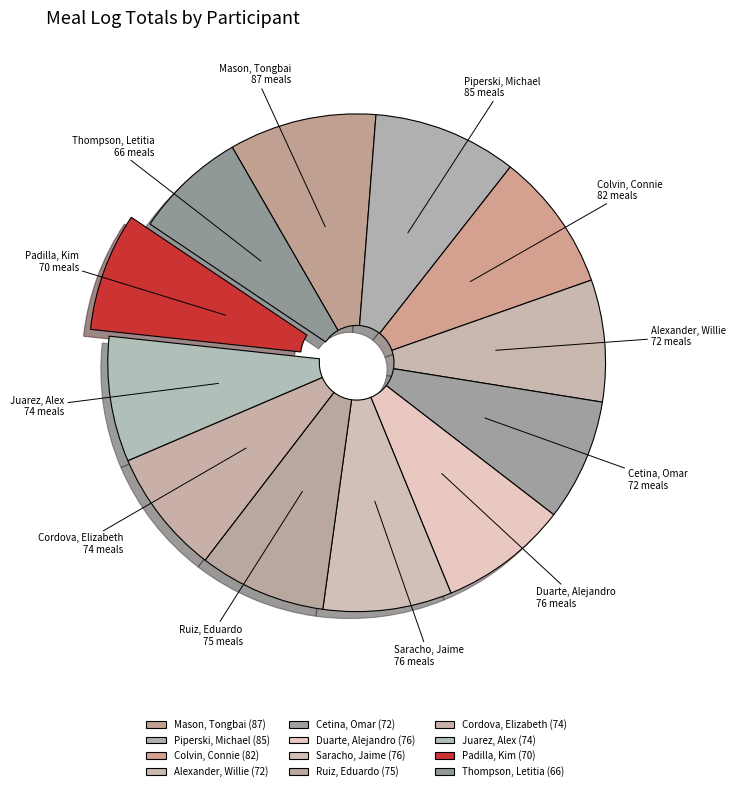

Does Juarez, Alex account for over 50% of the chart?

No